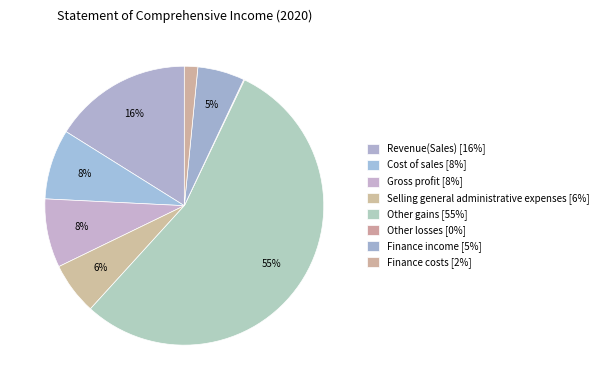

Which slice is the smallest?

Other losses